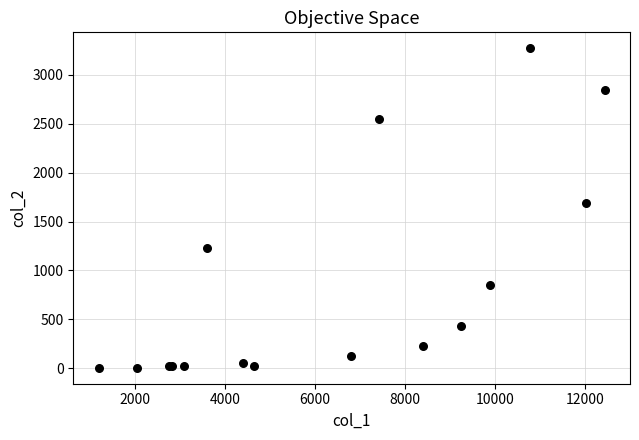

What Y value in the scatter plot is closest to 1638?

1690